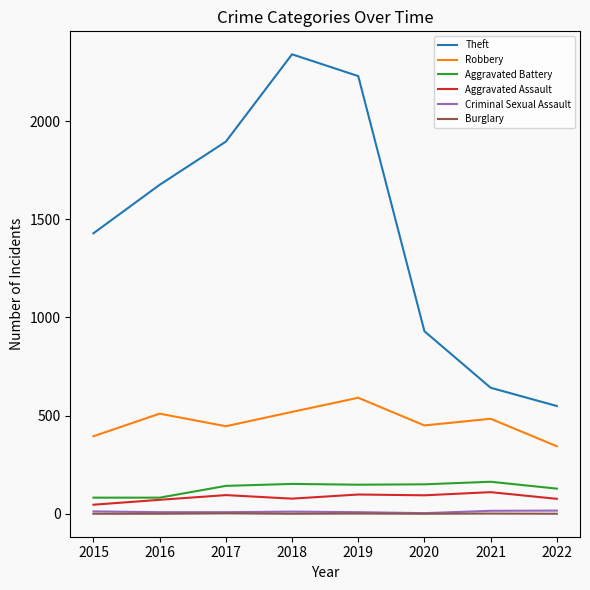

Is it true that Theft equals 930 at 2020?

True